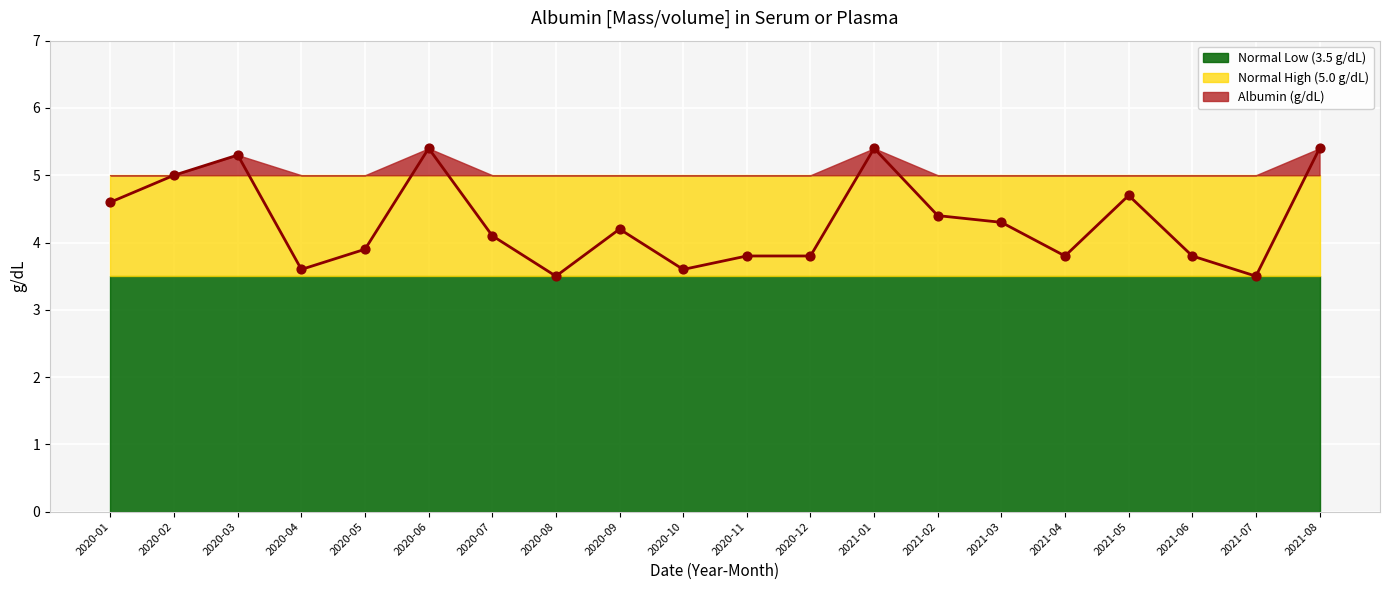

Which series has the largest total across all categories?

Normal High